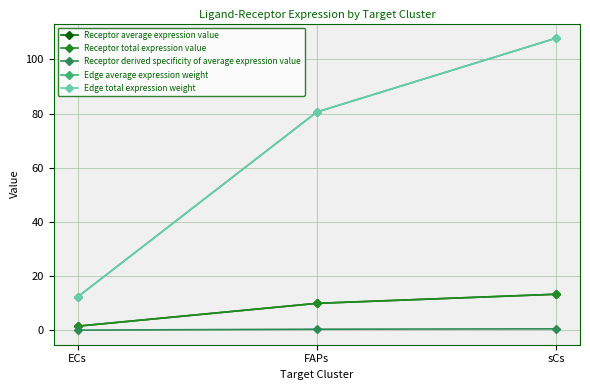

Does the chart have visible grid lines?

Yes